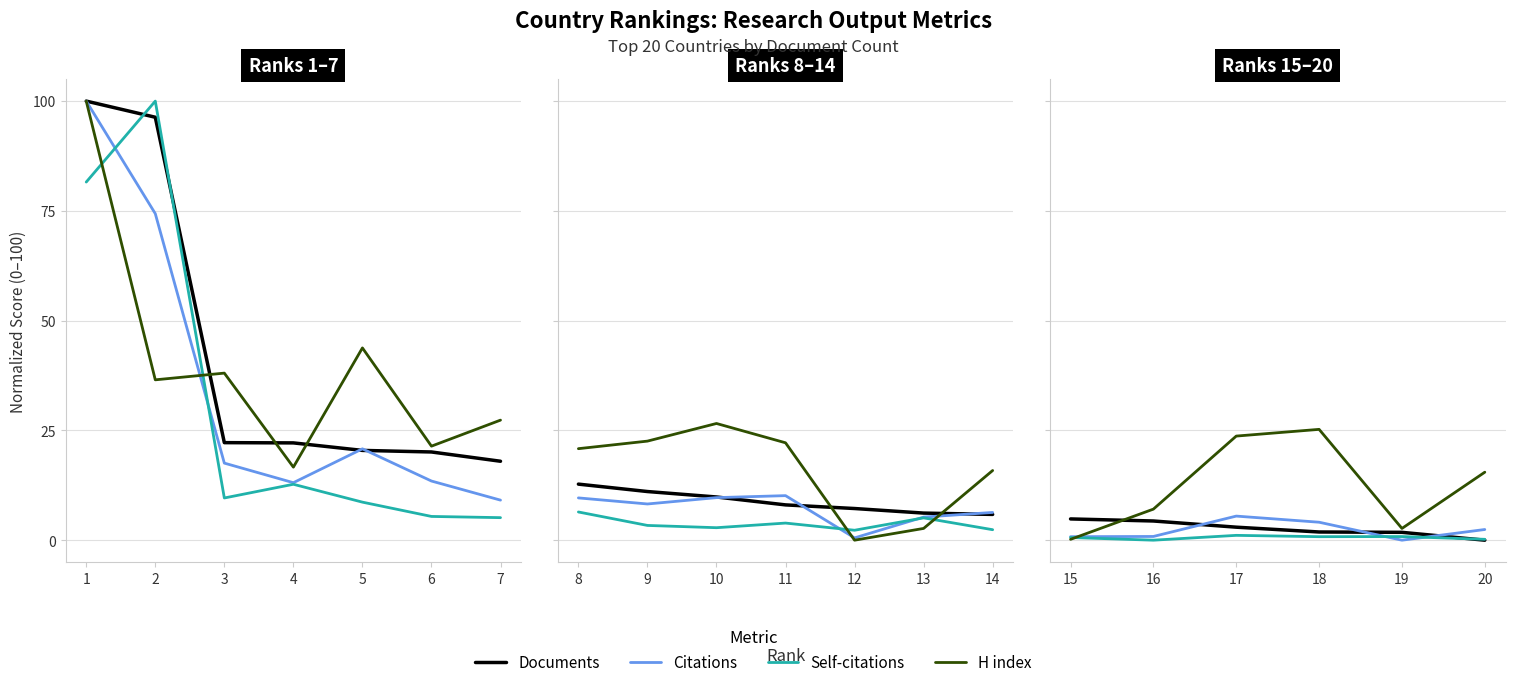

Is the value of Documents at 17 greater than the value of Citations at 15?

Yes